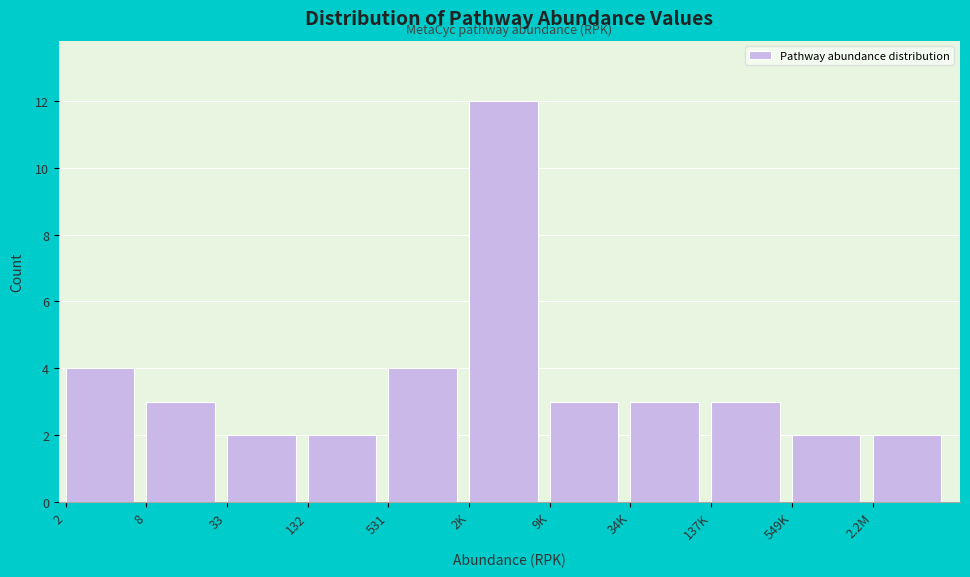

Reading right to left, transcribe all the data shown in this chart.

2	2	3	3	3	12	4	2	2	3	4